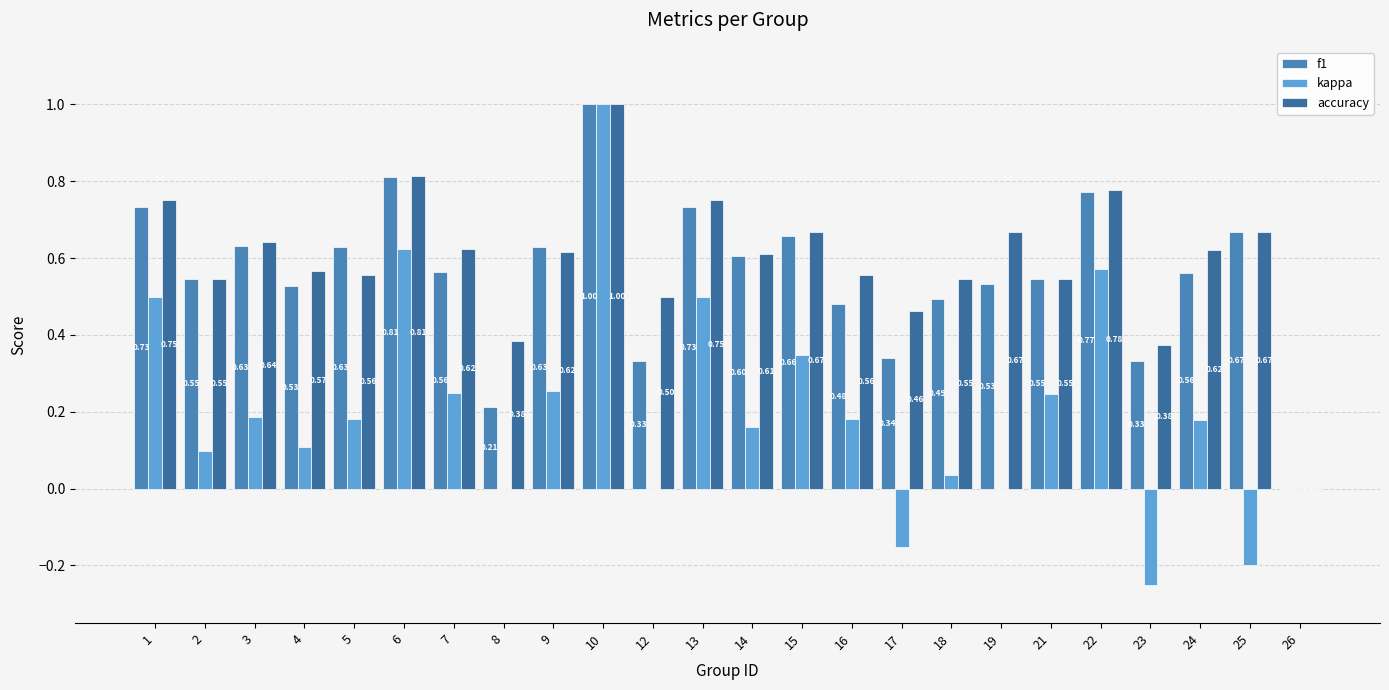

Where does the kappa series first go above 0?

1